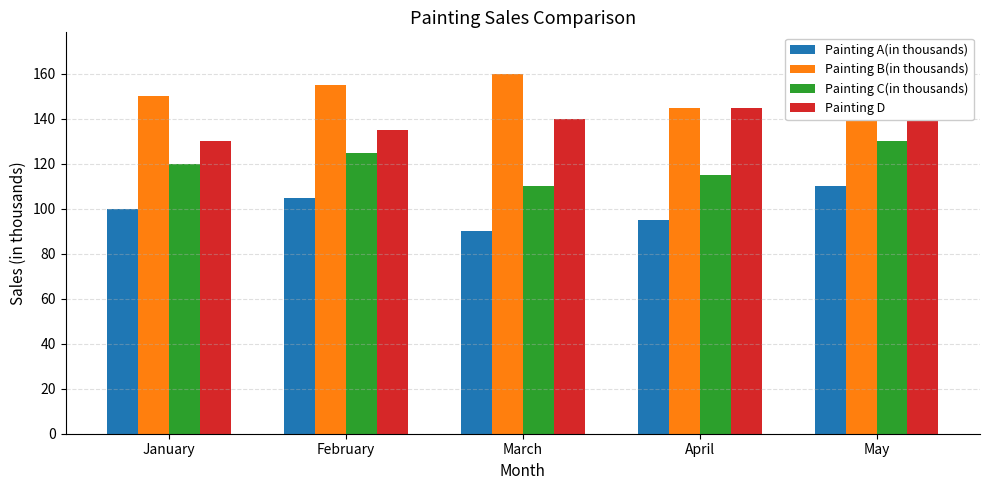

At which label is Painting B(in thousands) closest to 157?

February